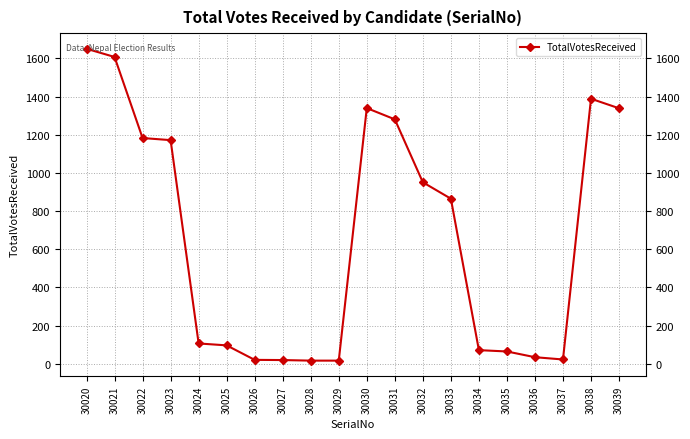

Does the chart have visible grid lines?

Yes